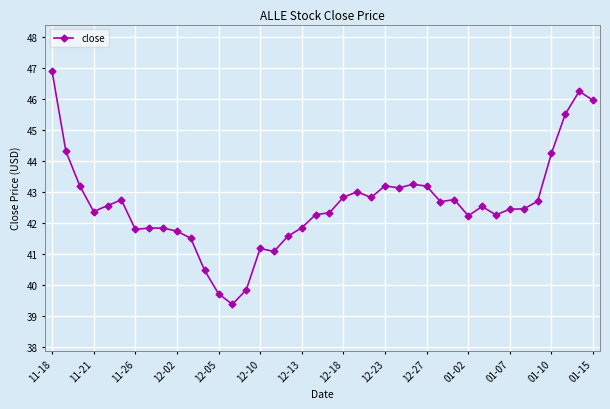

True or false: the data has more than 1 interior local peaks.

True